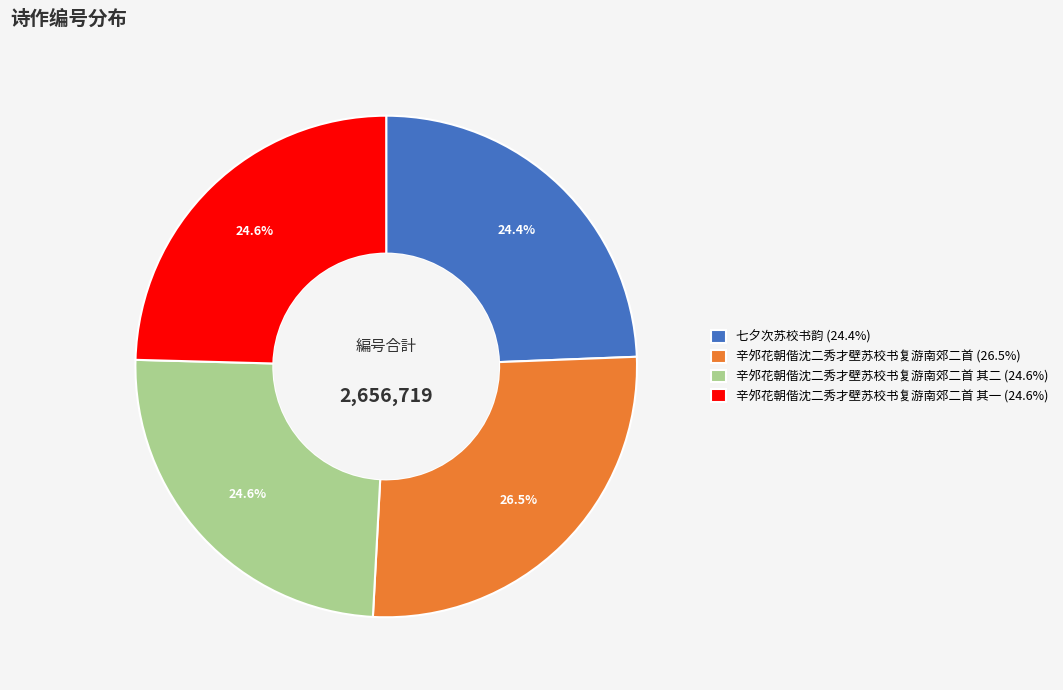

Which category has the biggest portion of the pie?

辛邜花朝偕沈二秀才壁苏校书复游南郊二首 (26.5%)